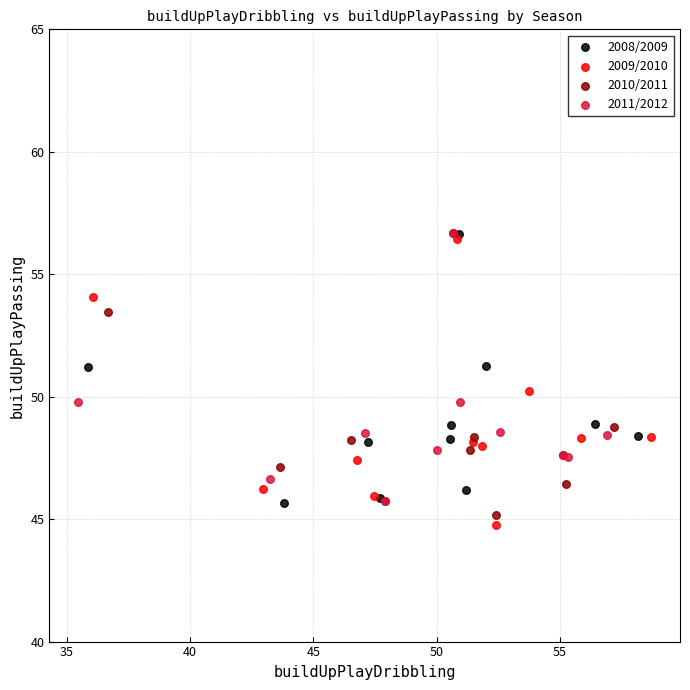

Which series reaches the minimum Y coordinate?

2009/2010